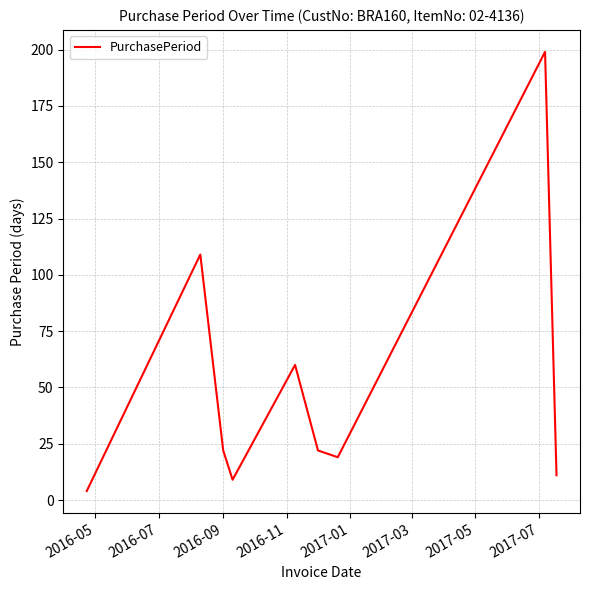

What is the greatest value displayed?

199